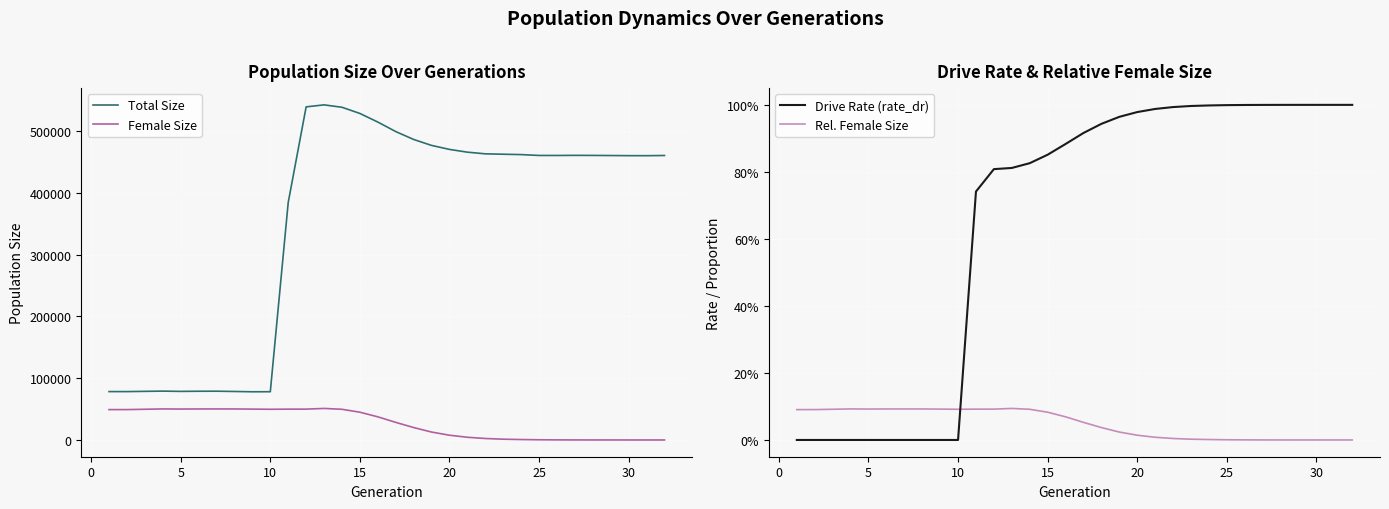

Reading left to right, transcribe all the data shown in this chart.

Total Size: 78292.0	78289.0	78689.0	79054.0	78619.0	78859.0	78933.0	78480.0	78007.0	78079.0	384371.0	539090.0	542328.0	538437.0	528437.0	514510.0	499131.0	486356.0	476699.0	470242.0	465772.0	463085.0	462433.0	461848.0	460457.0	460440.0	460612.0	460517.0	460331.0	460130.0	460079.0	460394.0
Female Size: 49127.0	49167.0	49677.0	50234.0	50032.0	50193.0	50194.0	50182.0	49948.0	49674.0	49890.0	49913.0	51028.0	49643.0	44918.0	37458.0	28501.0	20099.0	12808.0	7693.0	4377.0	2382.0	1252.0	690.0	319.0	139.0	55.0	16.0	6.0	2.0	1.0	0.0
Drive Rate (rate_dr): 0.0	0.0	0.0	0.0	0.0	0.0	0.0	0.0	0.0	0.0	0.7	0.8	0.8	0.8	0.9	0.9	0.9	0.9	1.0	1.0	1.0	1.0	1.0	1.0	1.0	1.0	1.0	1.0	1.0	1.0	1.0	1.0
Rel. Female Size: 0.1	0.1	0.1	0.1	0.1	0.1	0.1	0.1	0.1	0.1	0.1	0.1	0.1	0.1	0.1	0.1	0.1	0.0	0.0	0.0	0.0	0.0	0.0	0.0	0.0	0.0	0.0	0.0	0.0	0.0	0.0	0.0